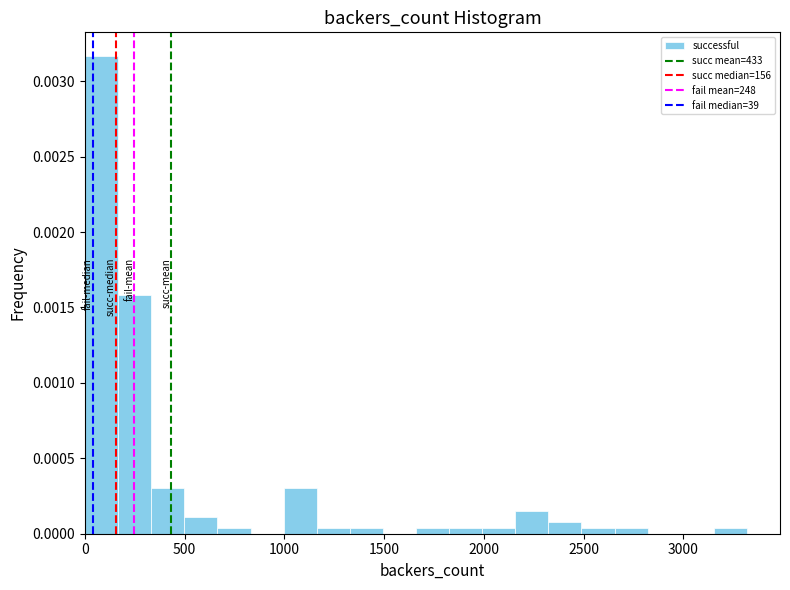

Around what value on the x-axis is the tallest bar? Give the approximate position of its centre, as read against the axis.

100